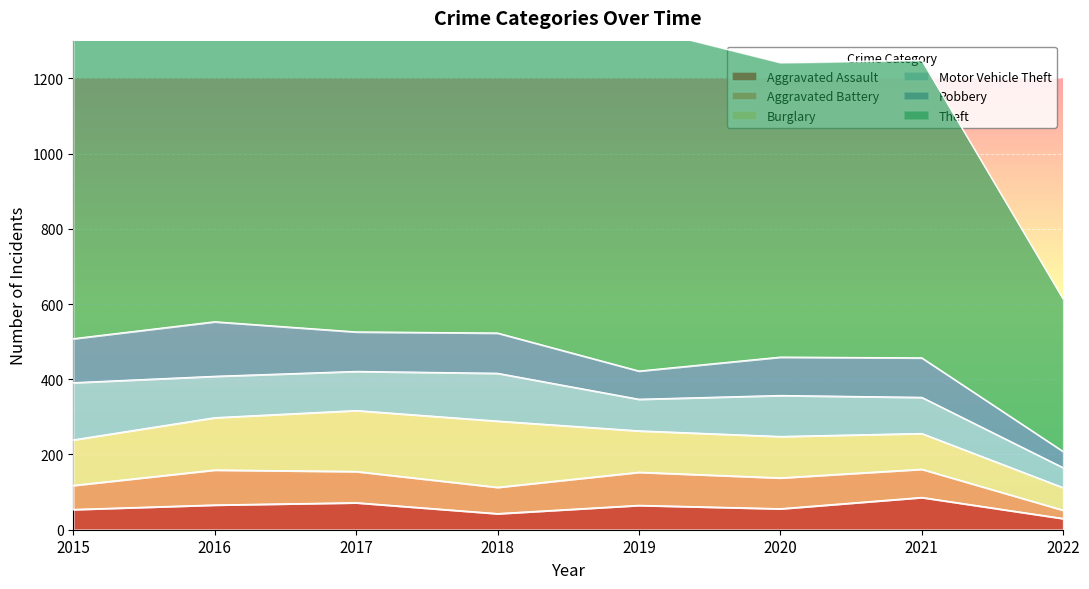

What value does the Robbery series have at 2021?

105